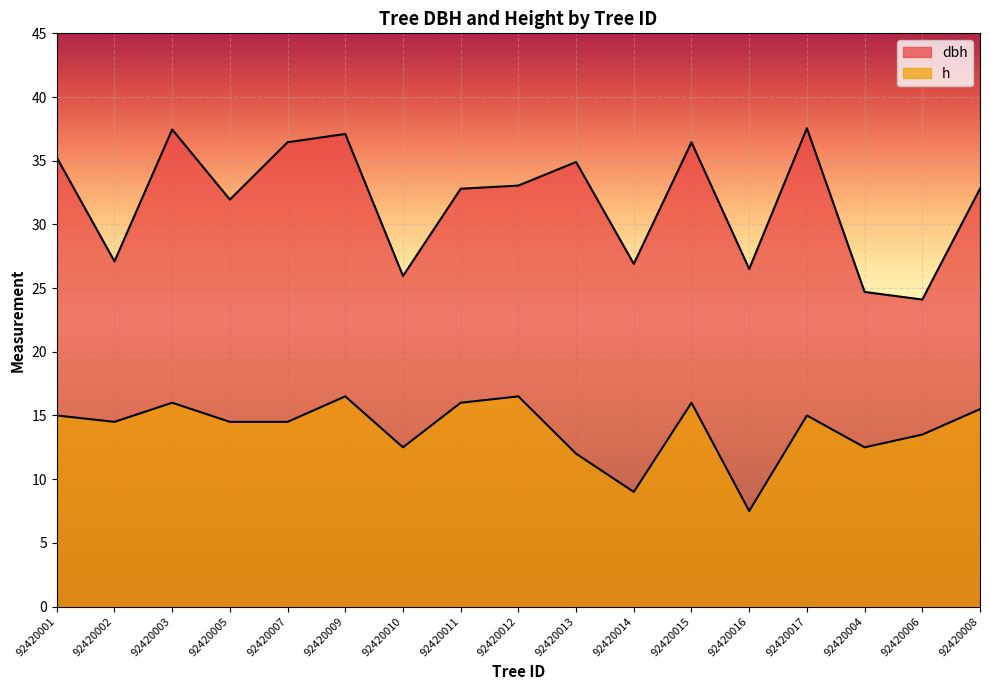

What is the difference between the second highest and minimum values in the h series?

9.0